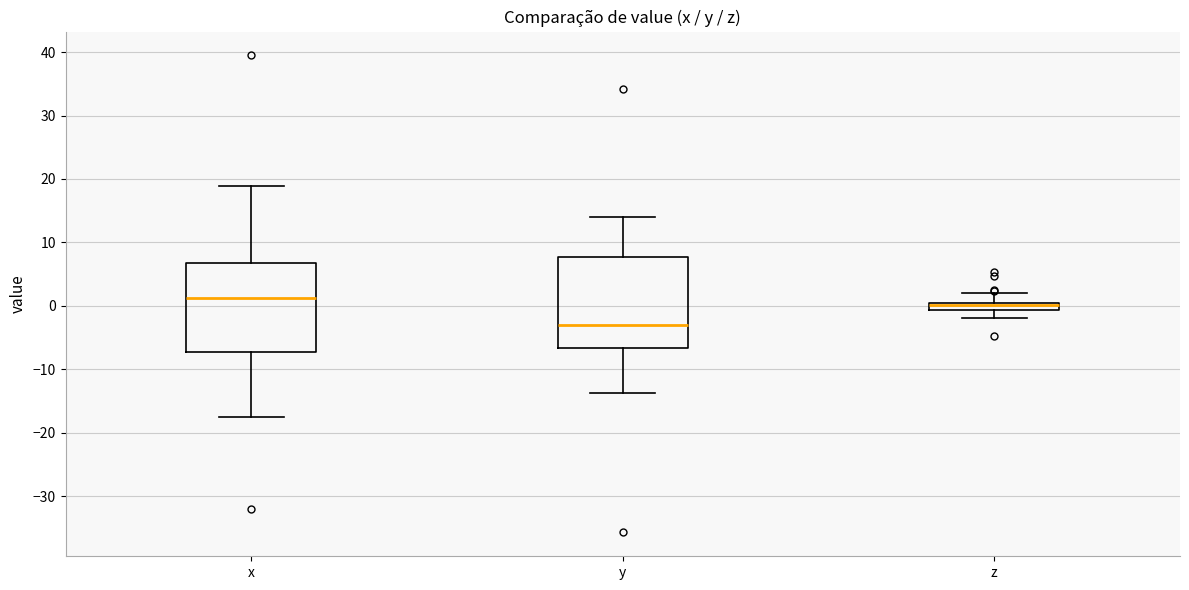

Where is the lower edge of the box for z on the y-axis? The values are not printed on the chart, so give them approximately, as read against the axis.

-1